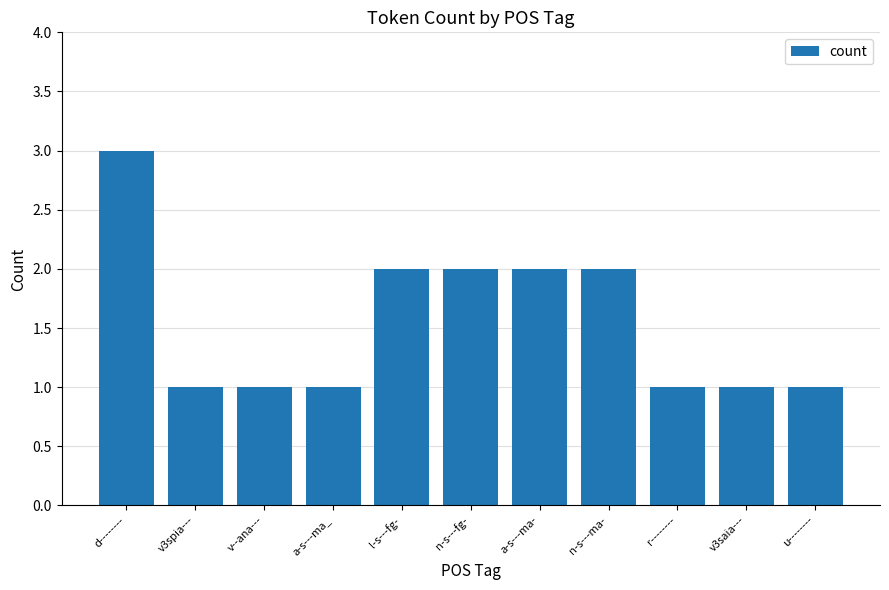

What is the sum of the values at u-------- and r--------?

2